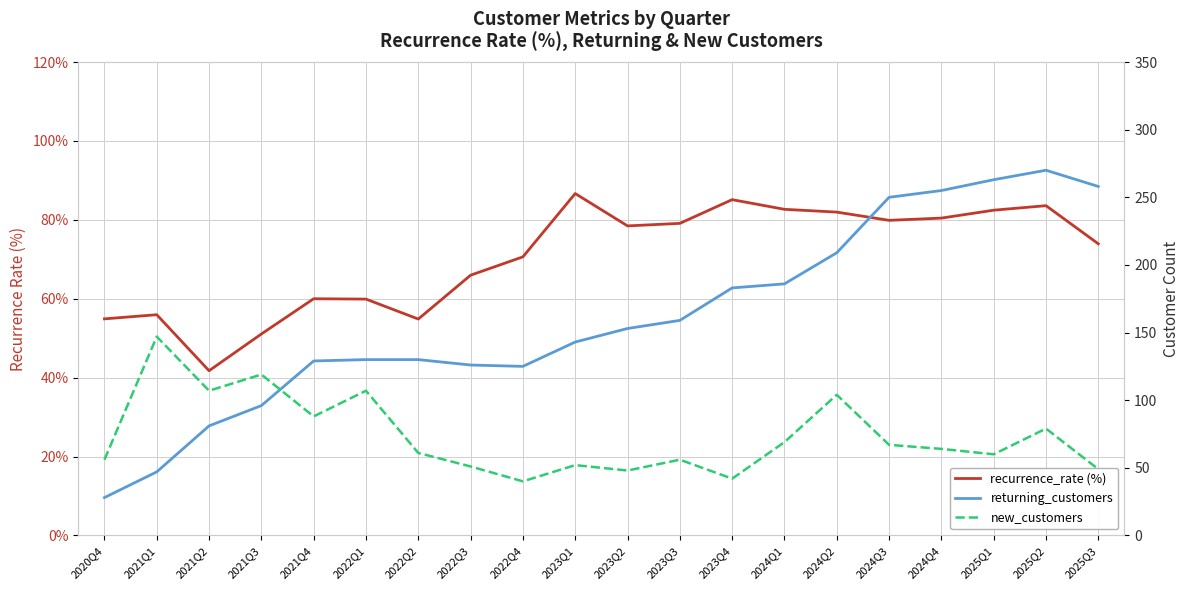

What is the value of the returning_customers point at the 6th from the left?

130.0